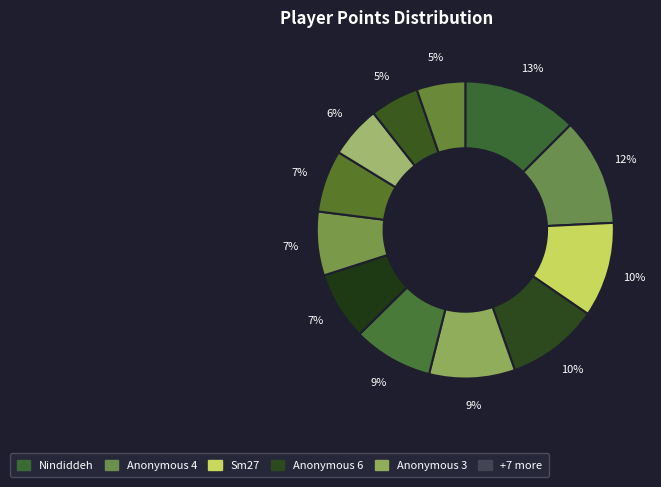

What is the smallest slice in the pie chart?

JJsrl